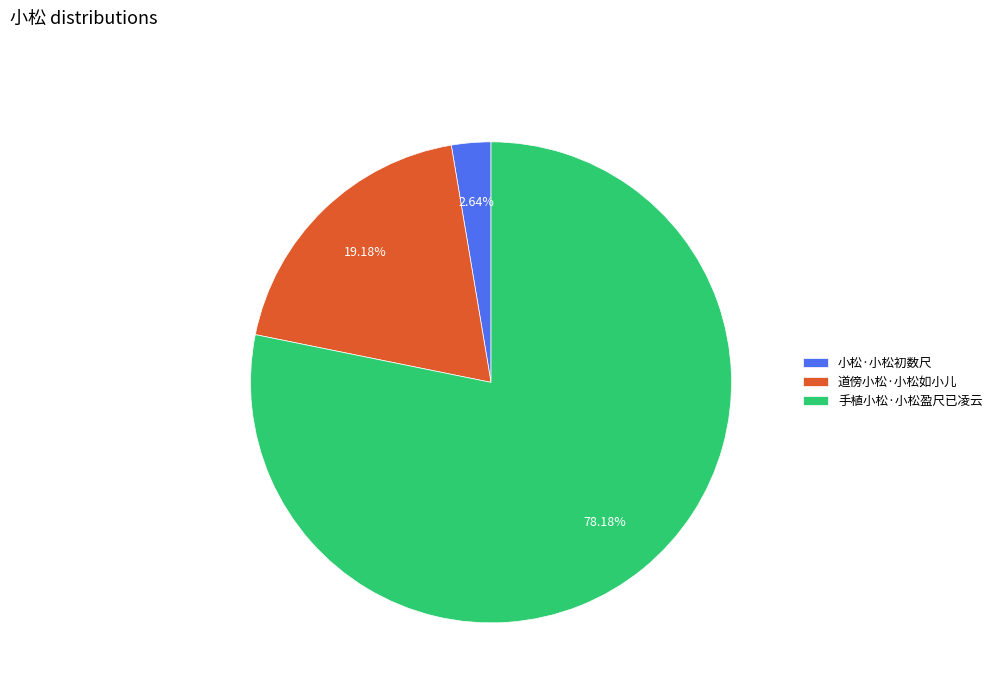

What percentage do 手植小松·小松盈尺已凌云 and 小松·小松初数尺 together represent?

80.8%